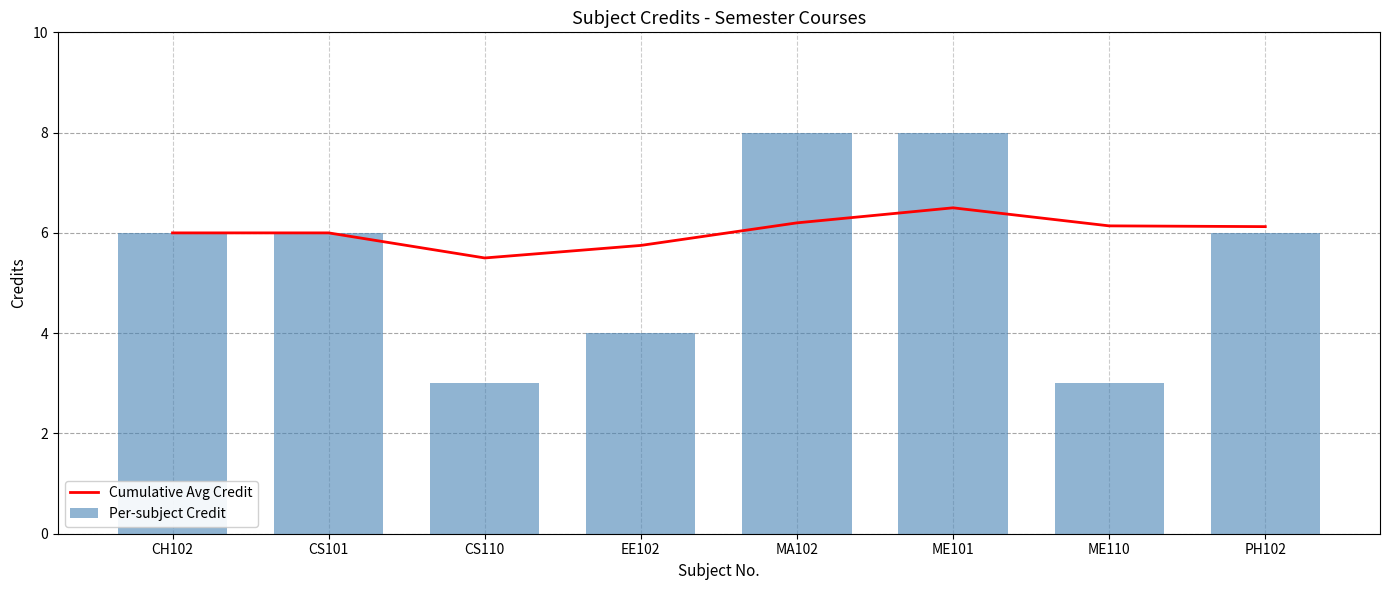

What is the label of the 6th bar from the left?

ME101